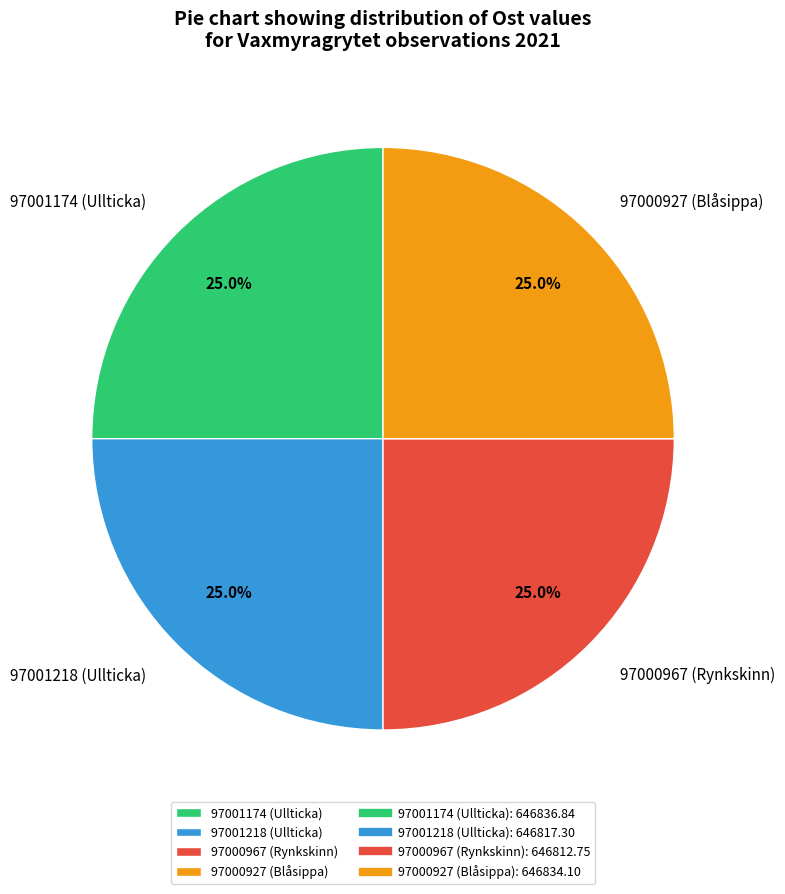

Count the number of slices in the pie.

4